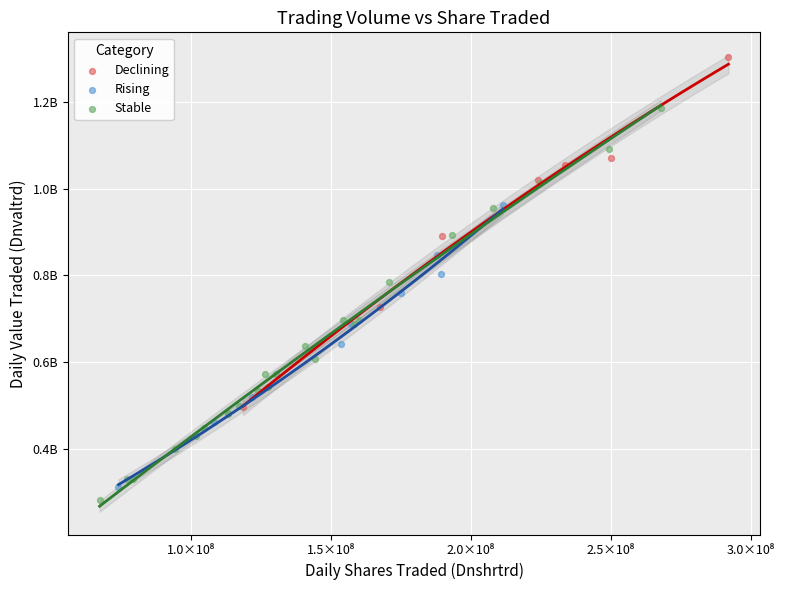

What are all the series names shown in the legend?

Declining, Rising, Stable